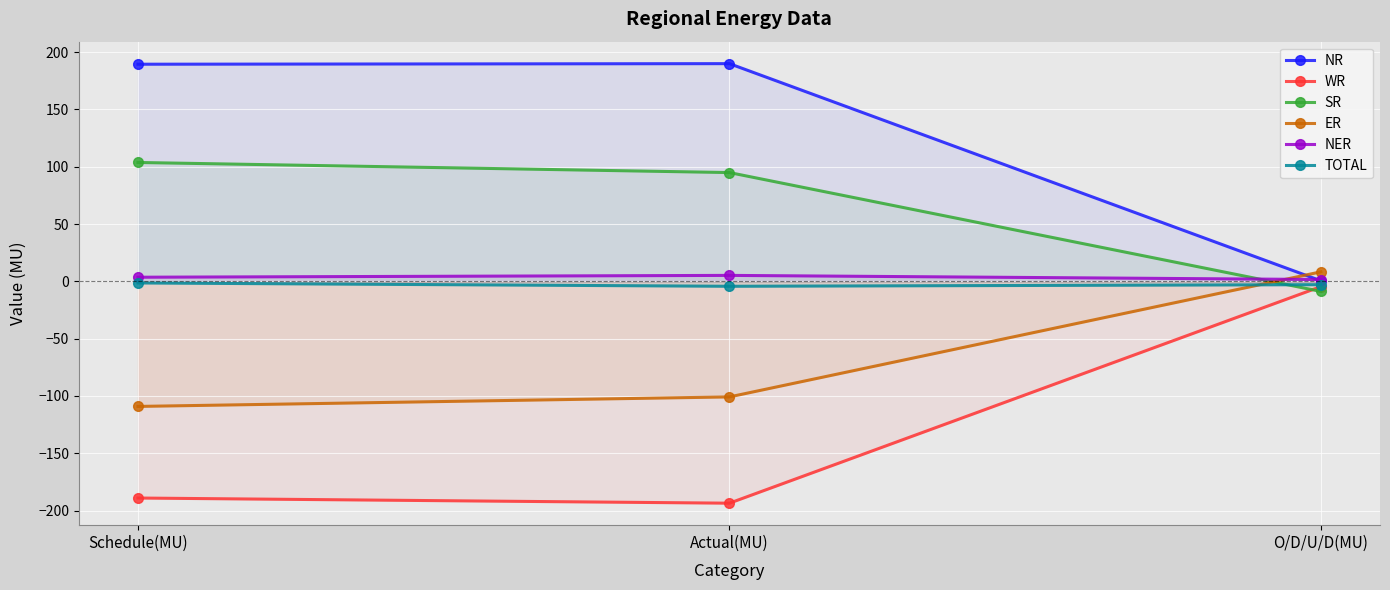

At how many categories does at least one series exceed -45?

3